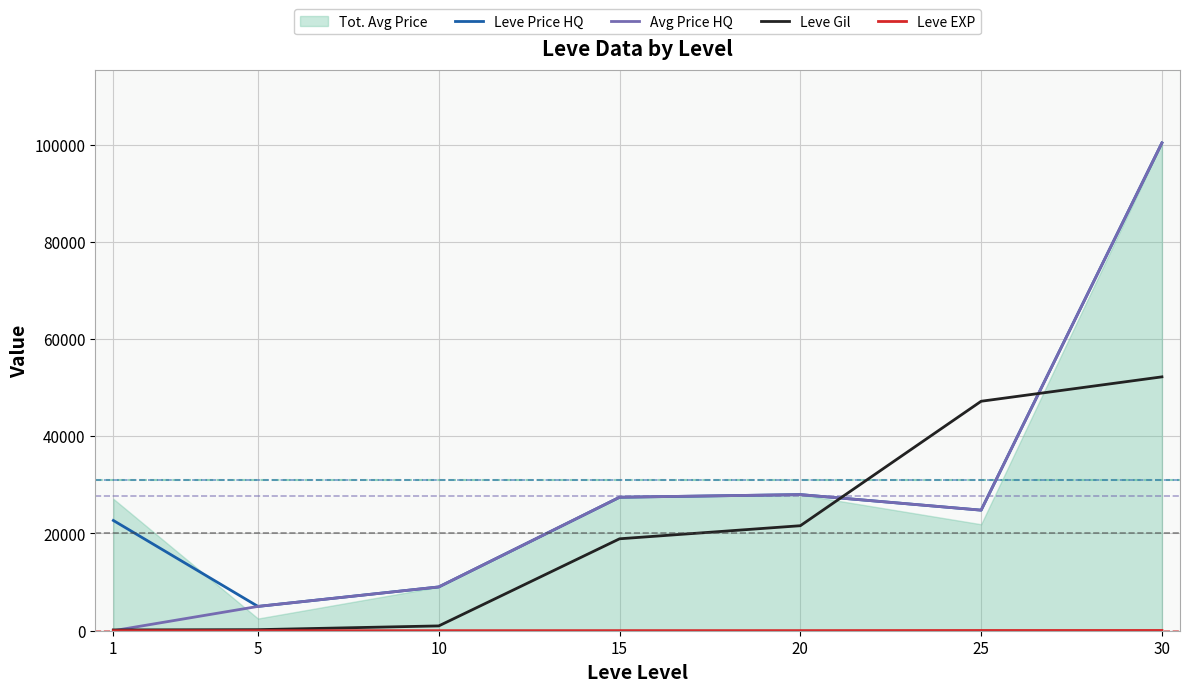

Which has a higher value, 1 or 5?

1